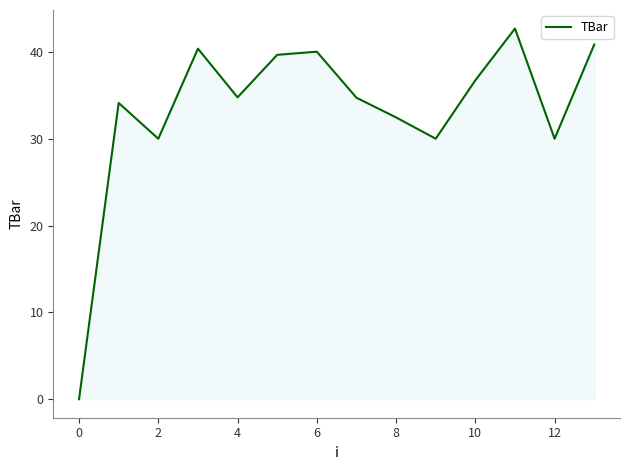

What is the average value?

33.3